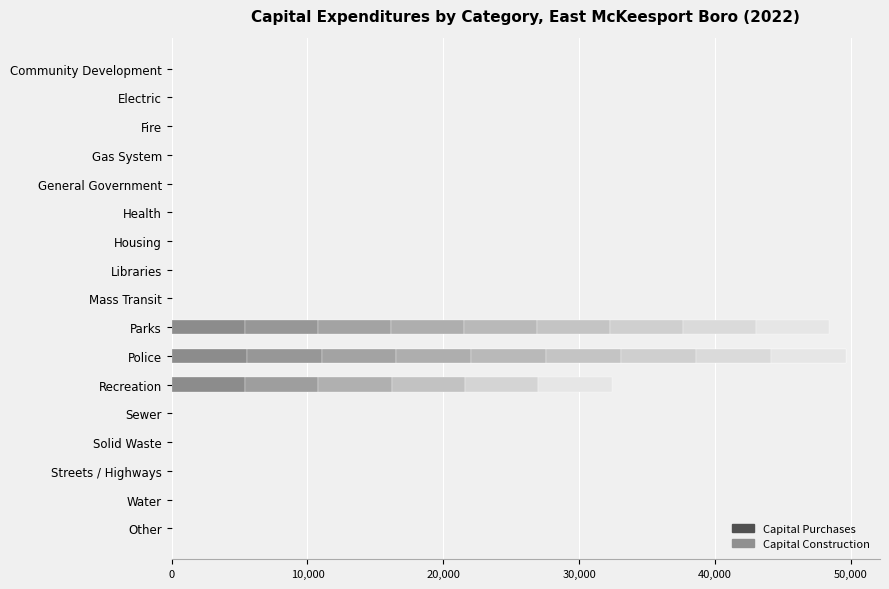

What is the greatest value displayed?

49652